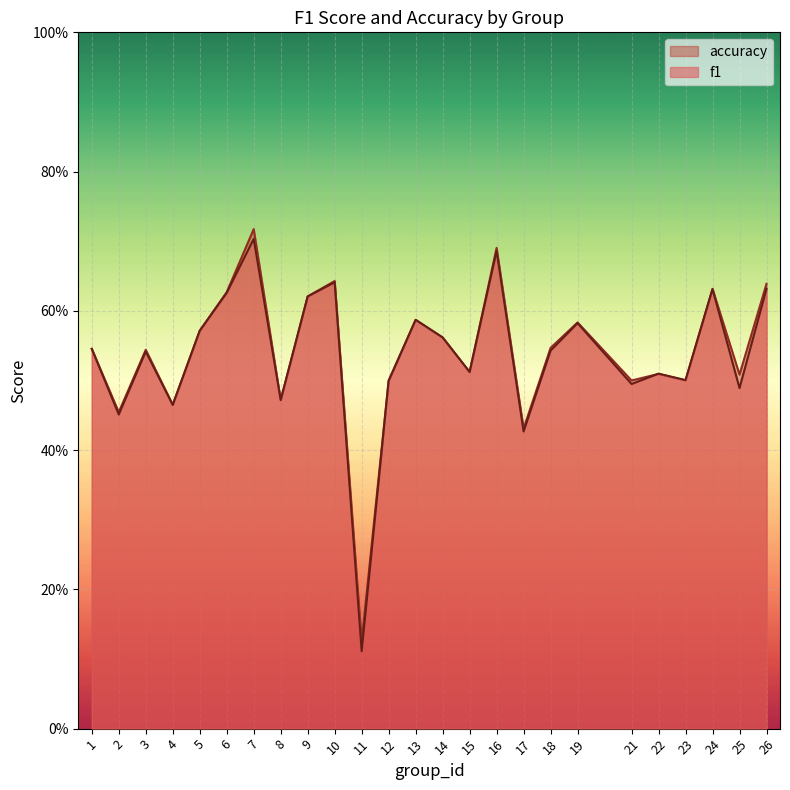

Which series ends up on top after the final intersection of accuracy and f1?

accuracy